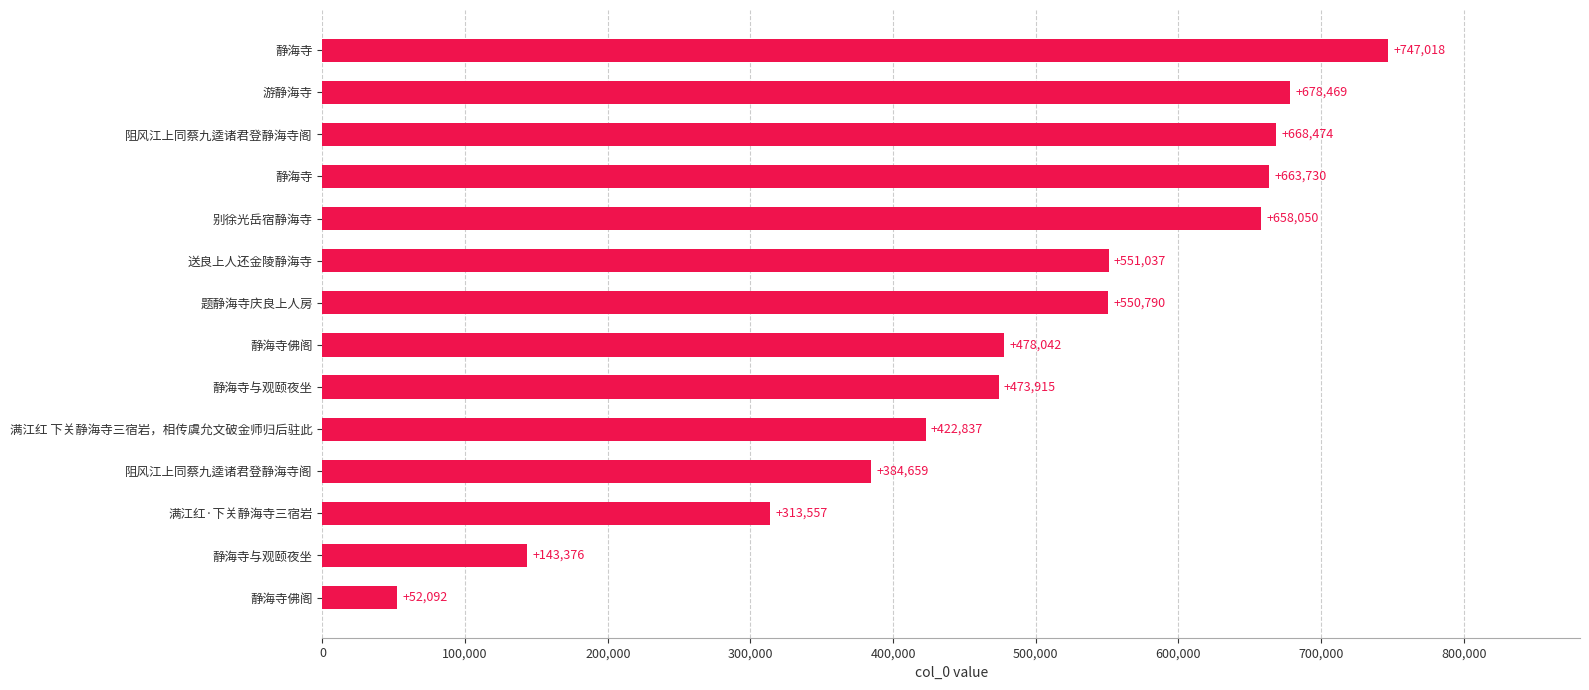

Count the number of data series in this chart.

1